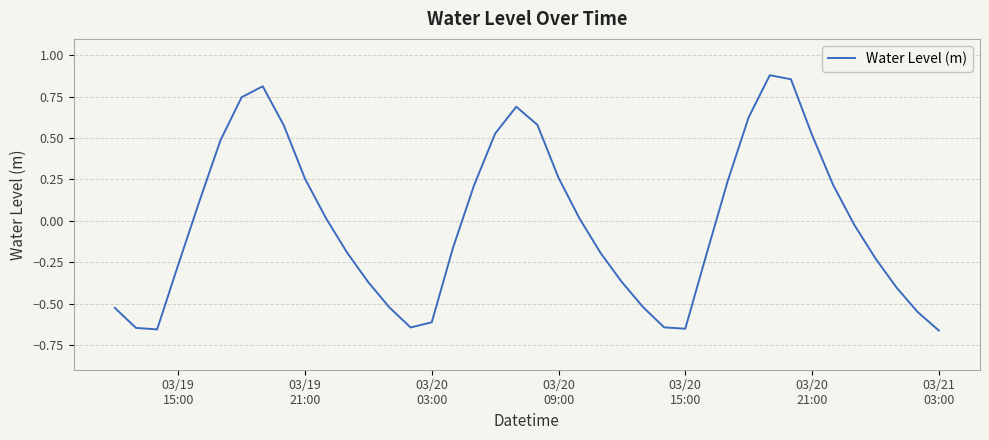

Does the chart have visible grid lines?

Yes